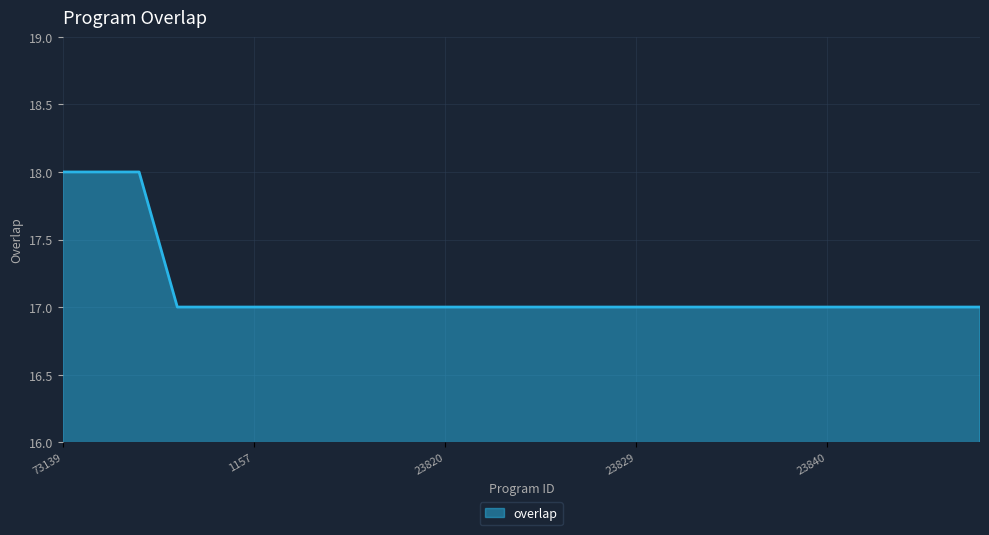

What is the minimum value shown in the chart?

17